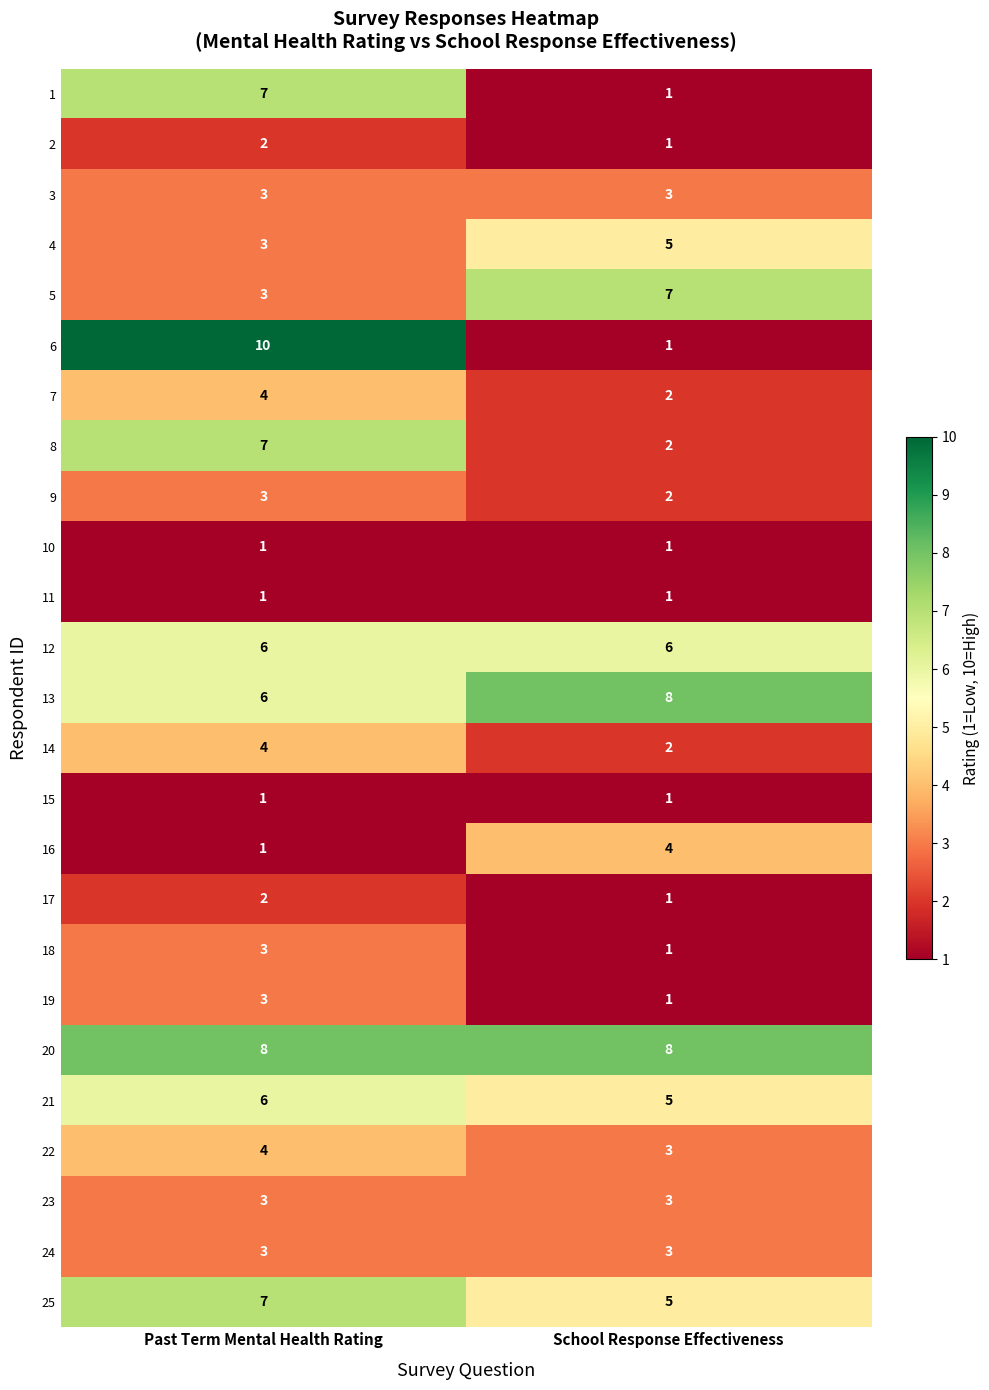

Which series has the widest spread of values?

6